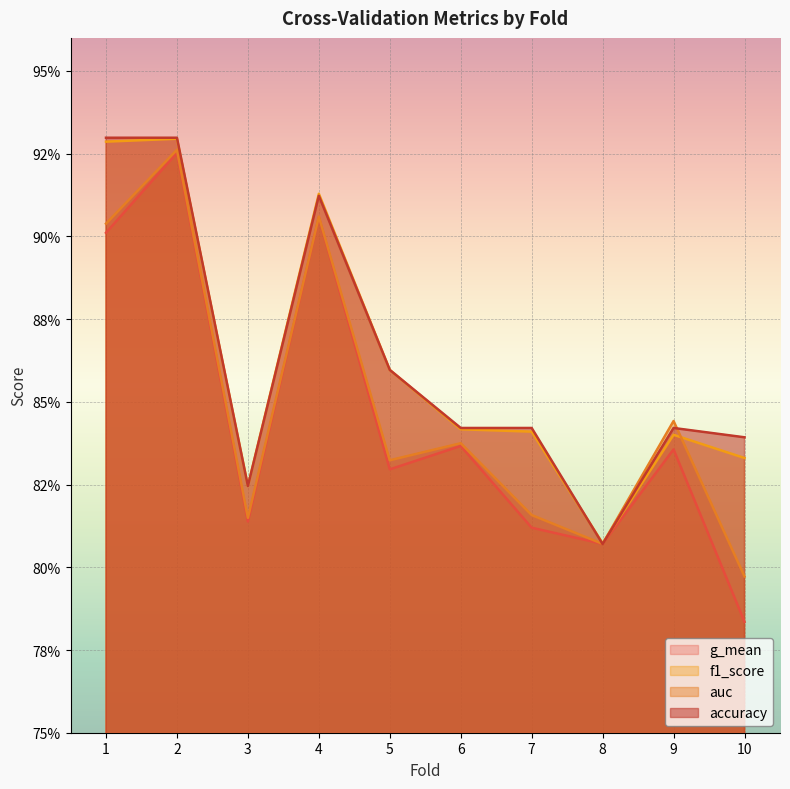

Which has a higher value, 4 or 5?

4